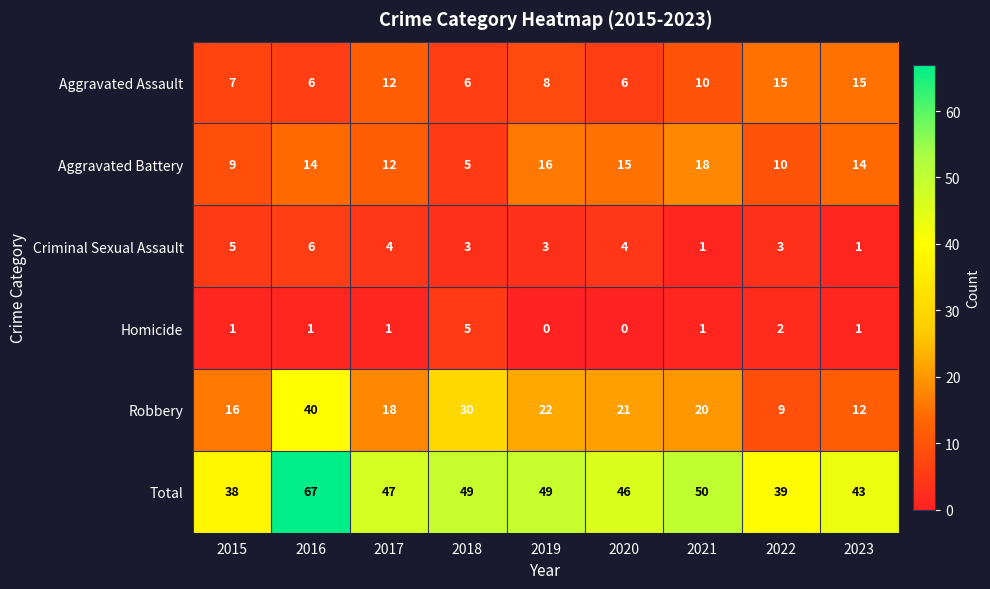

How many series are shown in this chart?

6